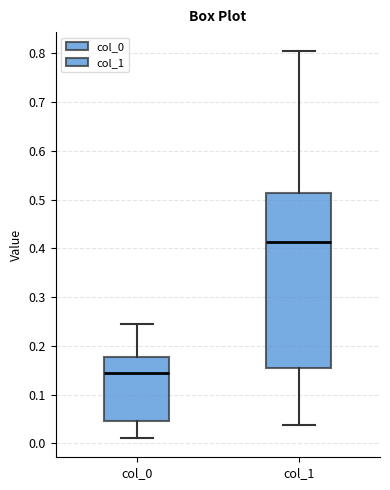

Reading left to right, transcribe this box plot: for each box, give where its median line is, the range the box spans, and where its two whiskers end, as read against the y-axis. The values are not printed on the chart, so give them approximately, as read against the axis.

col_0: median 0.14, box 0.05 to 0.18, whiskers 0.01 to 0.24
col_1: median 0.41, box 0.15 to 0.51, whiskers 0.04 to 0.80